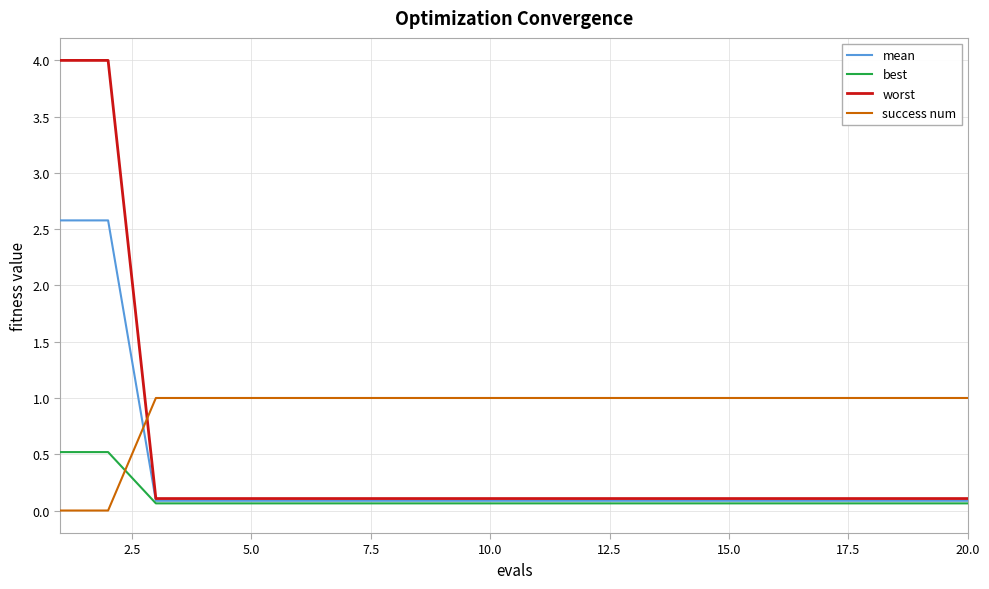

How many categories are shown in the chart?

20